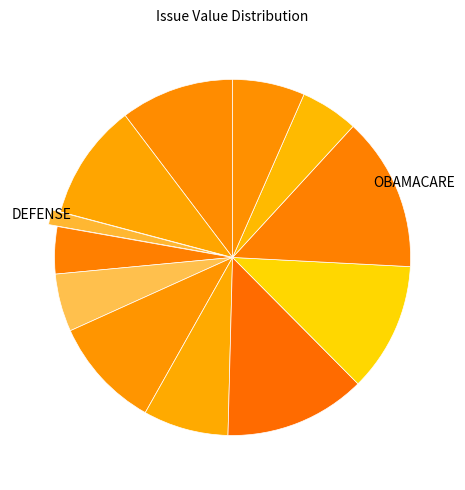

How many slices are in this pie chart?

12